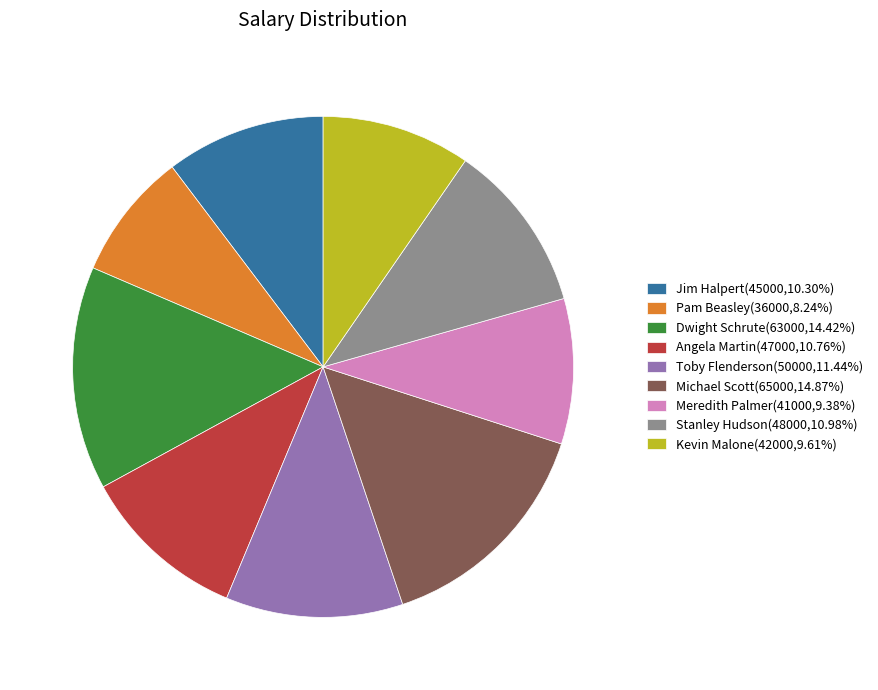

Is it true that Kevin Malone is 10% of the pie?

True